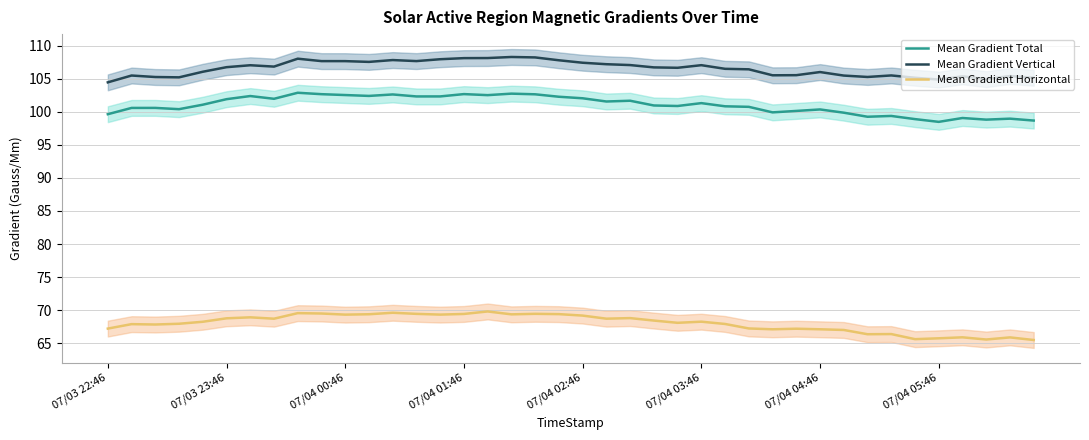

True or false: Mean Gradient Horizontal and Mean Gradient Total intersect in this chart.

False